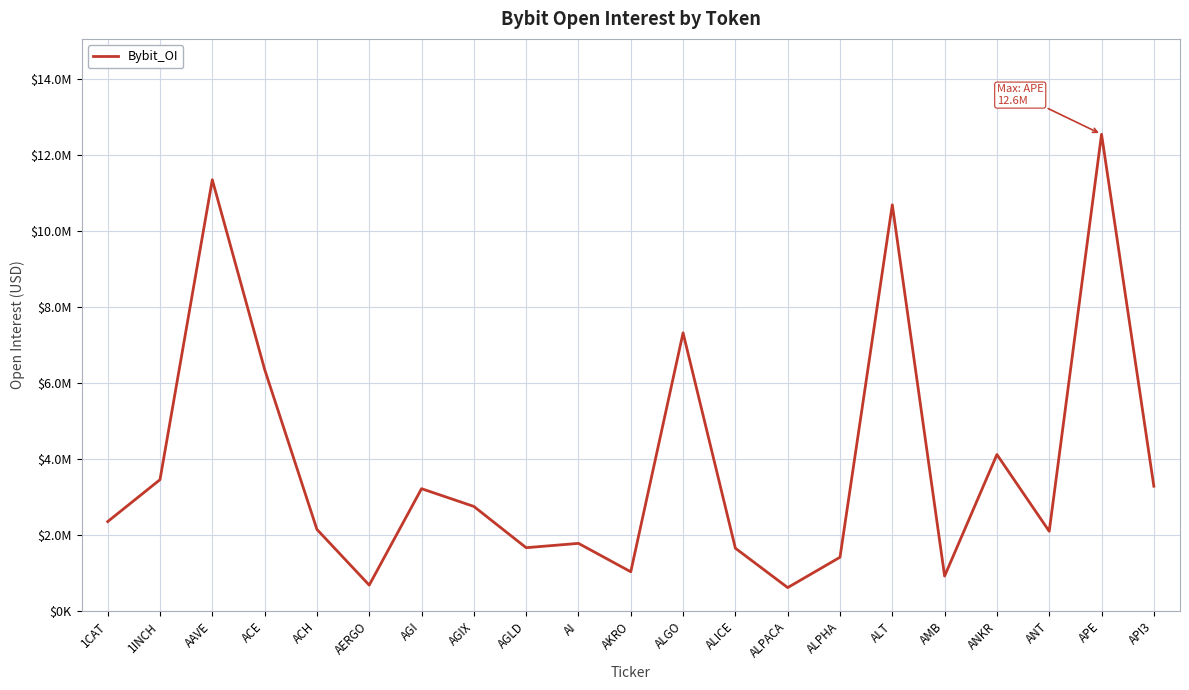

What is the change in value from ACE to AGI?

-3142890